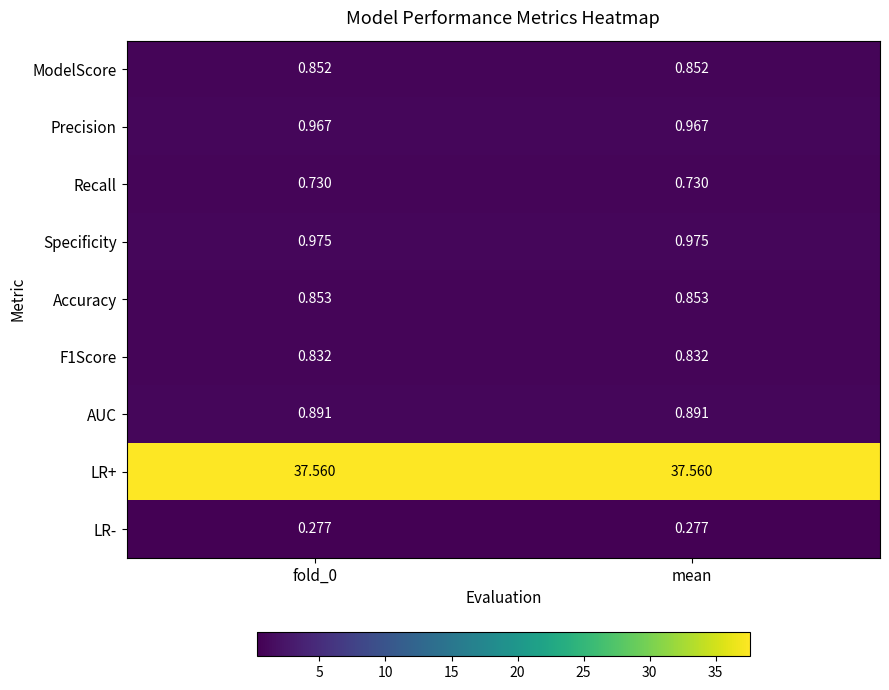

At how many categories does at least one series exceed 26?

2